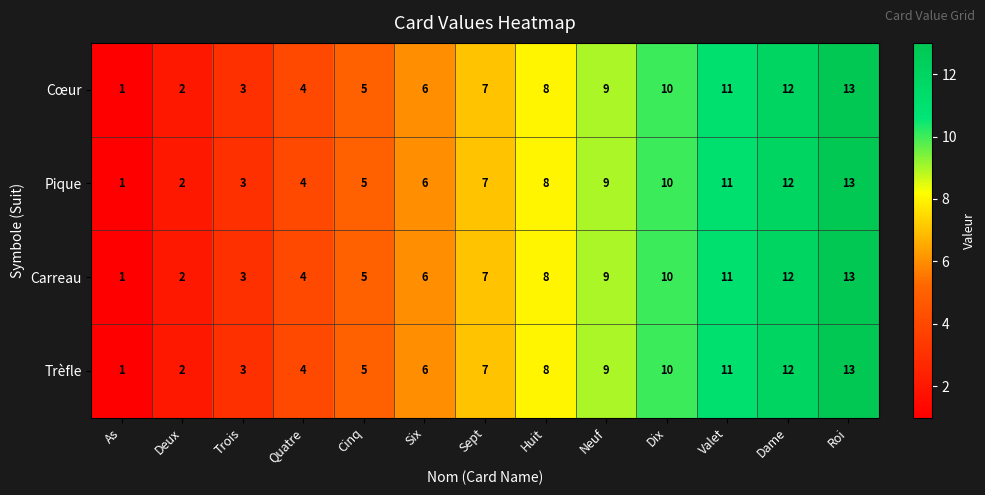

At which category does the chart reach its minimum across all series?

As